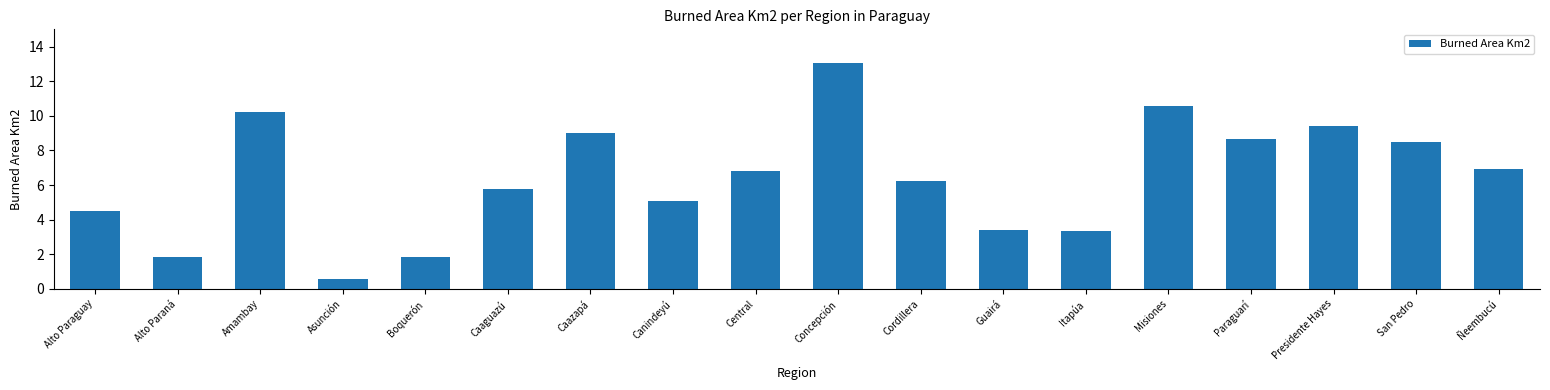

At which label does the data first exceed 6?

Amambay